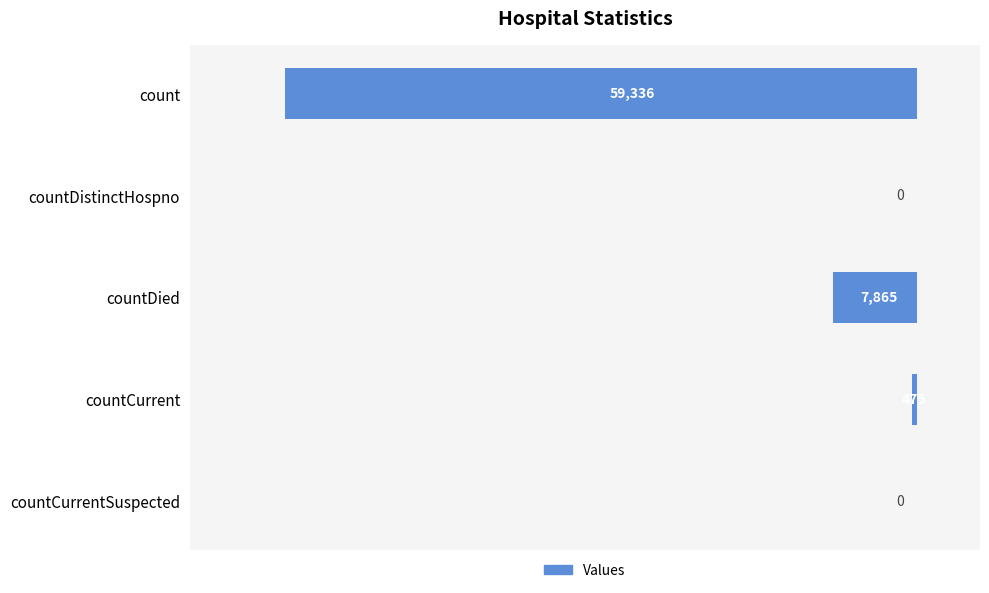

Are the bars horizontal?

Yes